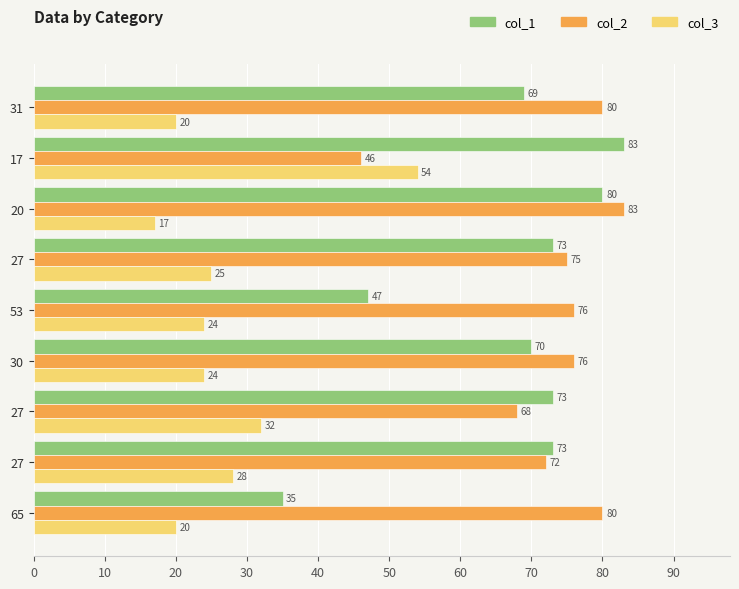

What are all the series names shown in the legend?

col_1, col_2, col_3